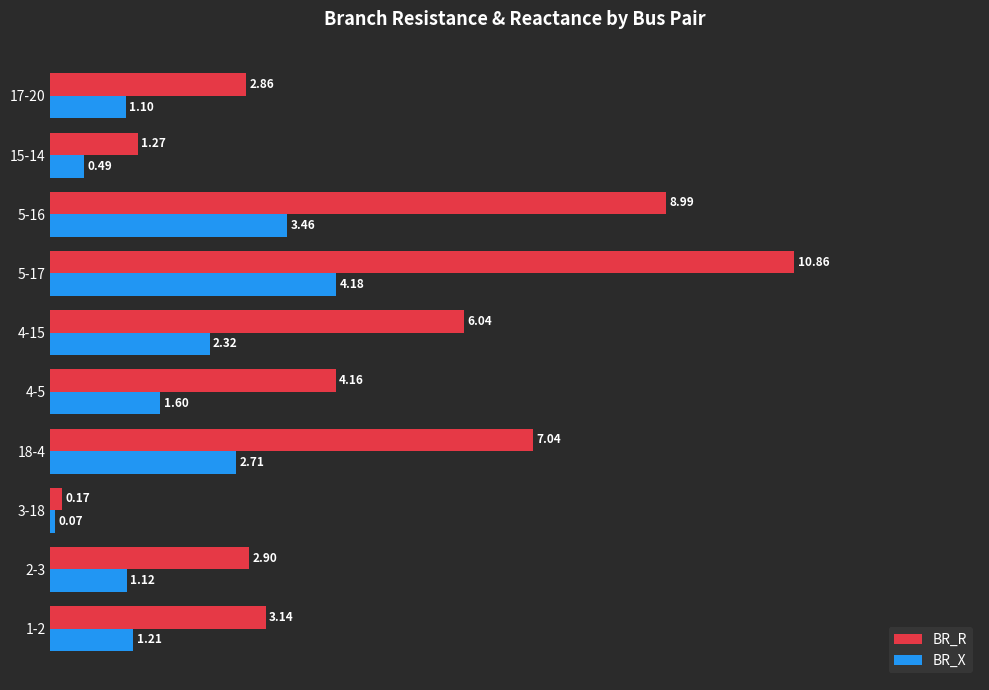

List the series in order of their peak value, highest first.

BR_R, BR_X